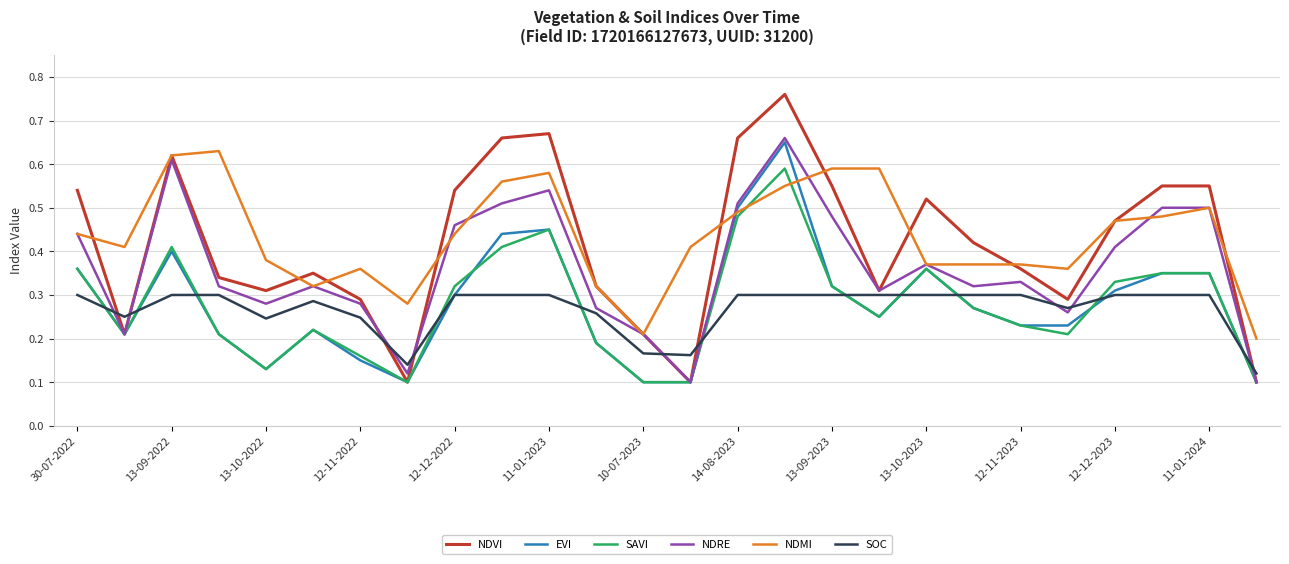

True or false: SOC and NDMI intersect in this chart.

False